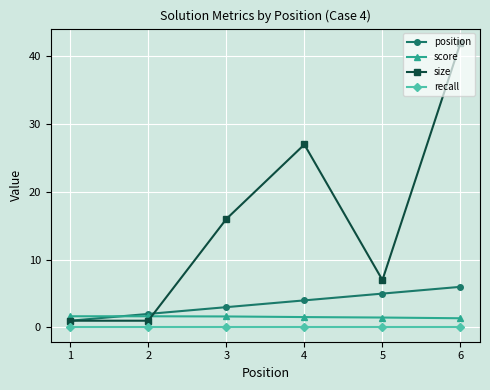

What is the difference between the maximum and second lowest values in the score series?

0.2